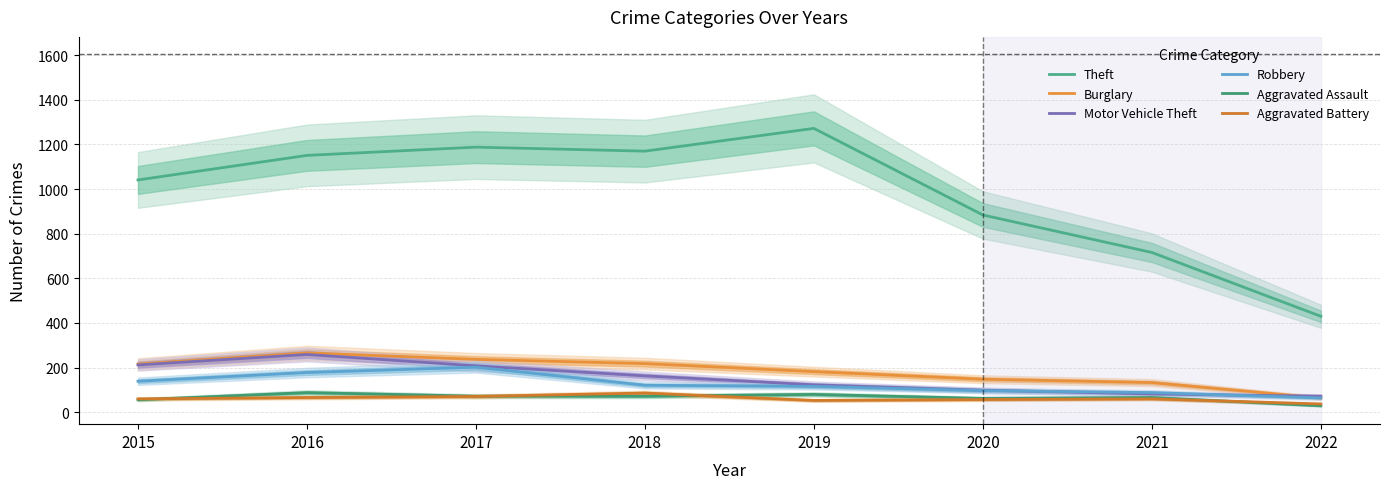

What are all the series names shown in the legend?

Theft, Burglary, Motor Vehicle Theft, Robbery, Aggravated Assault, Aggravated Battery